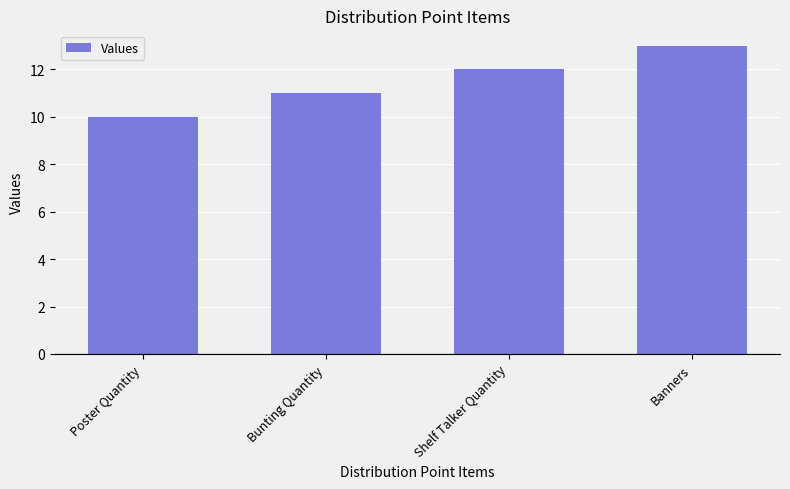

How many data points are less than 12?

2